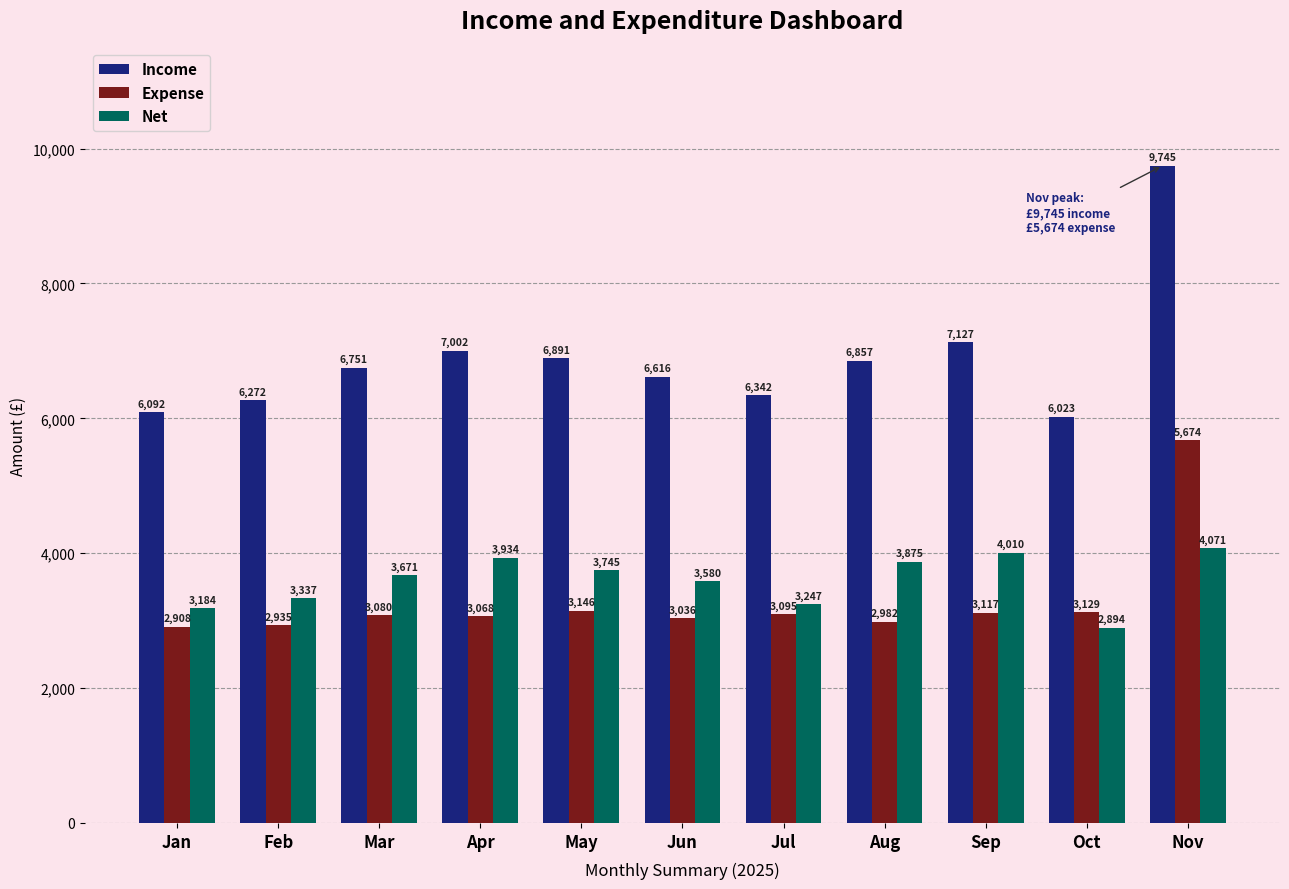

At which label is Expense closest to 4291?

May